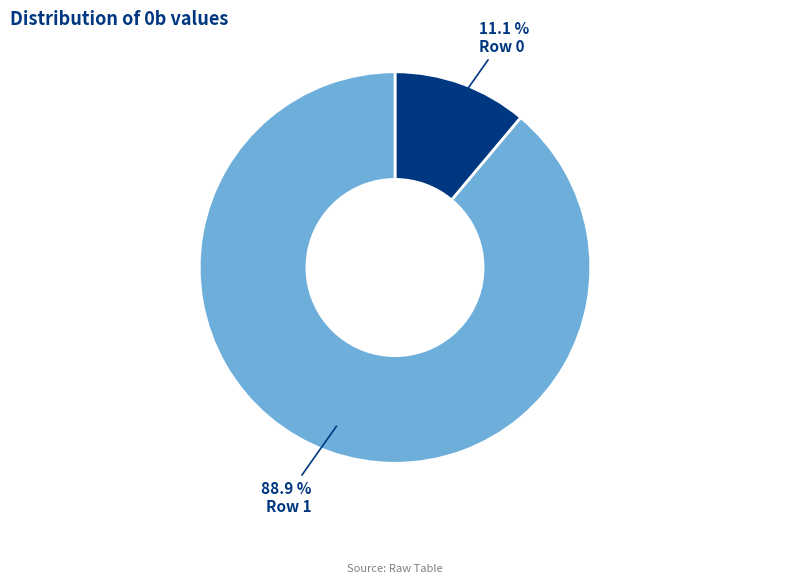

What percentage is the Row 0 slice, to the nearest percent?

11%